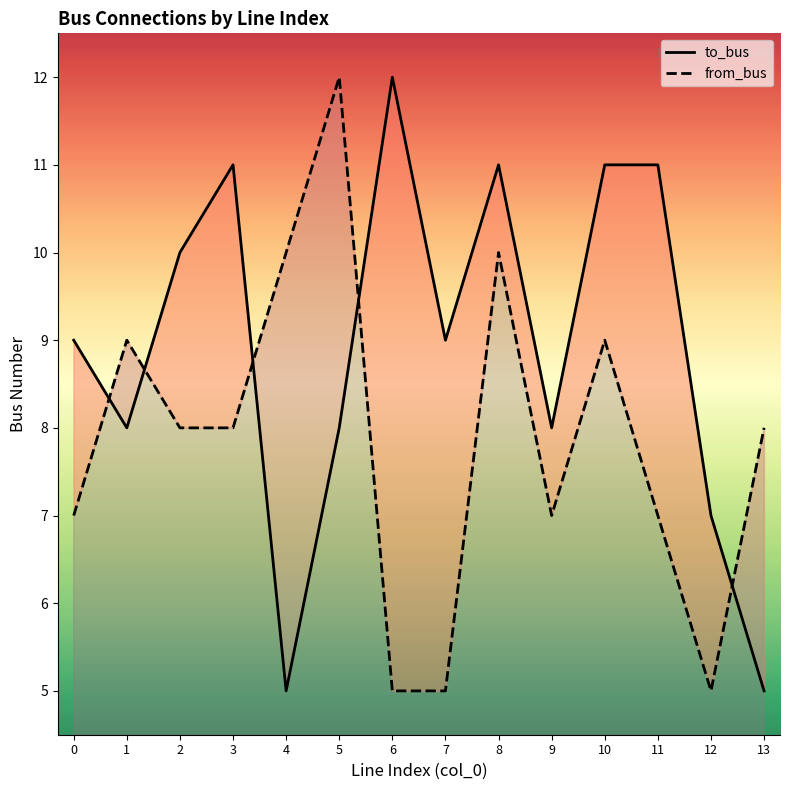

True or false: to_bus has a value of 14 at 8.

False